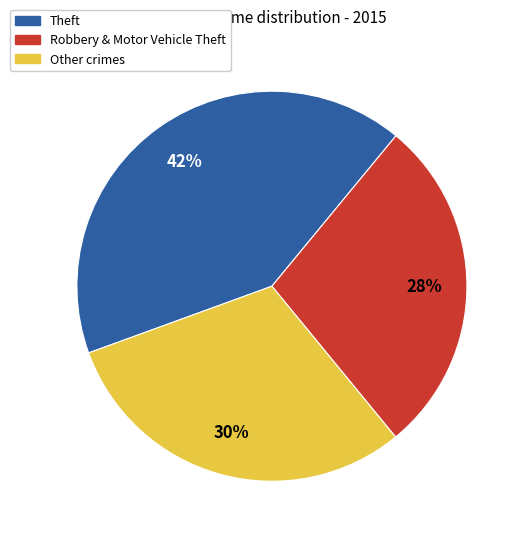

To the nearest percent, what is the average slice percentage?

33%